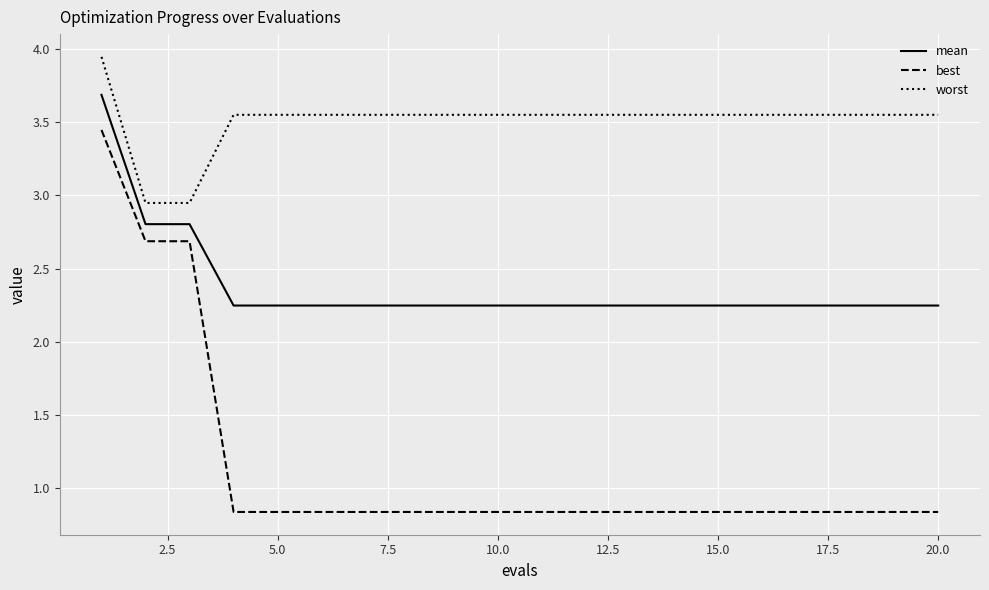

What is the difference between the maximum and minimum values in the worst series?

1.0